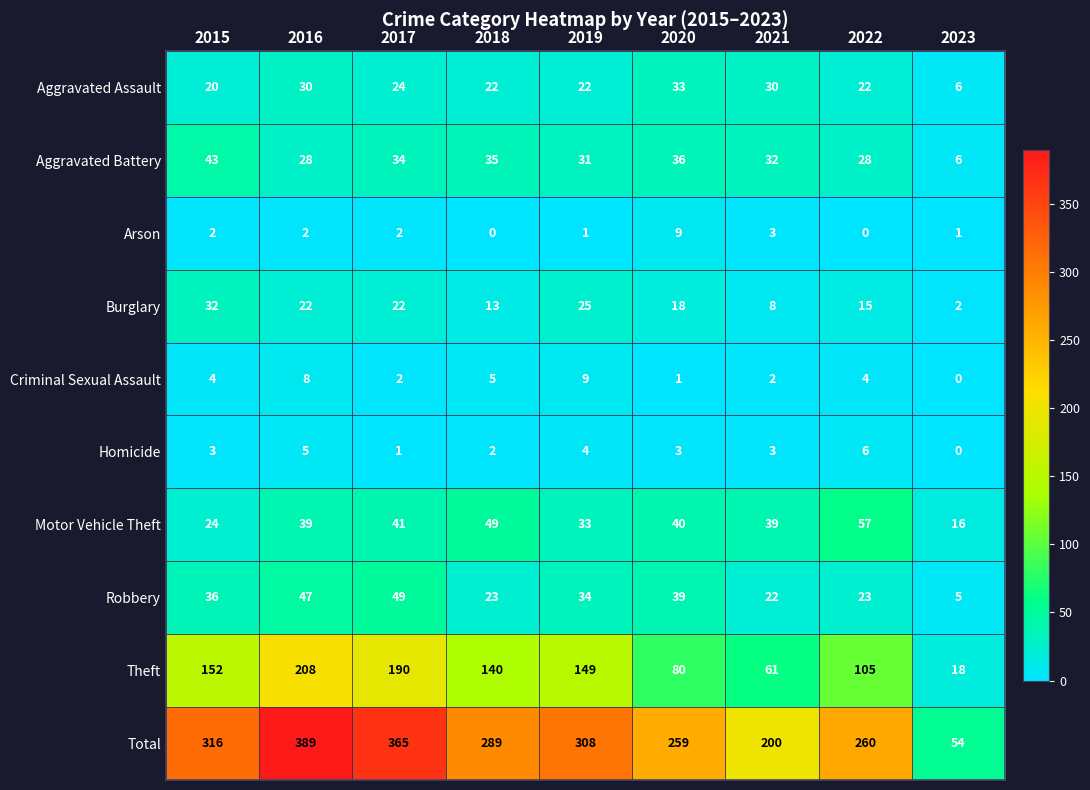

Where is Total nearest to the value 221?

2021